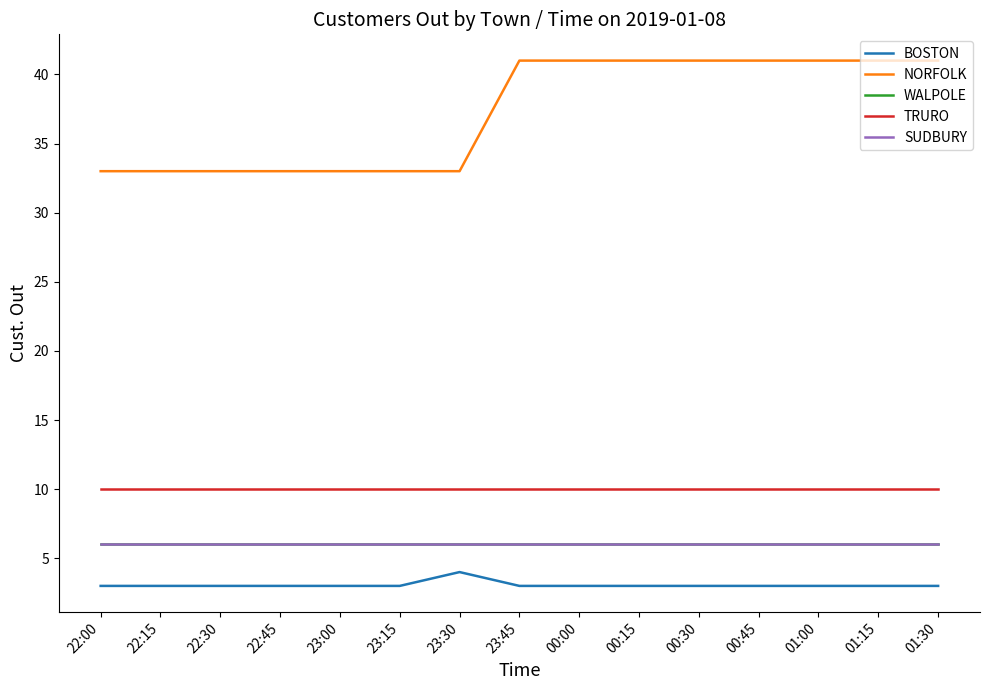

What is the total value across all series at 22:45?

58